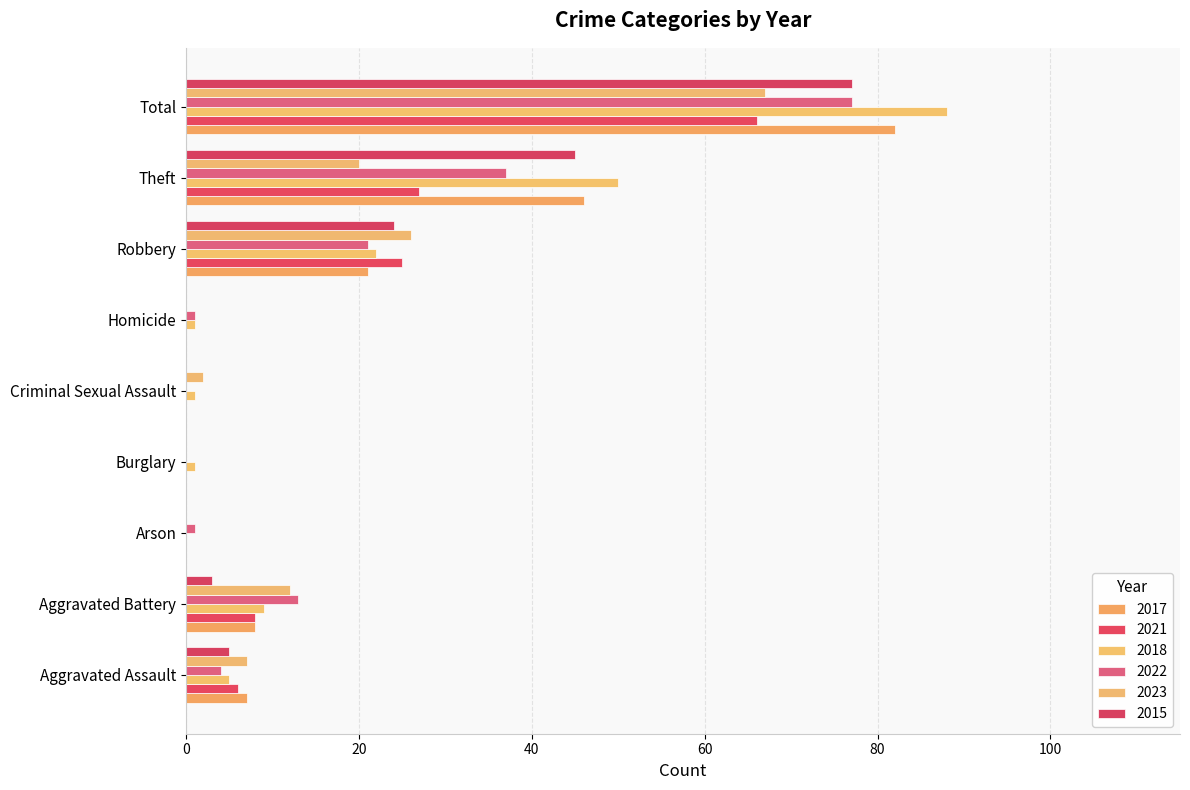

What position from the right is Theft?

2